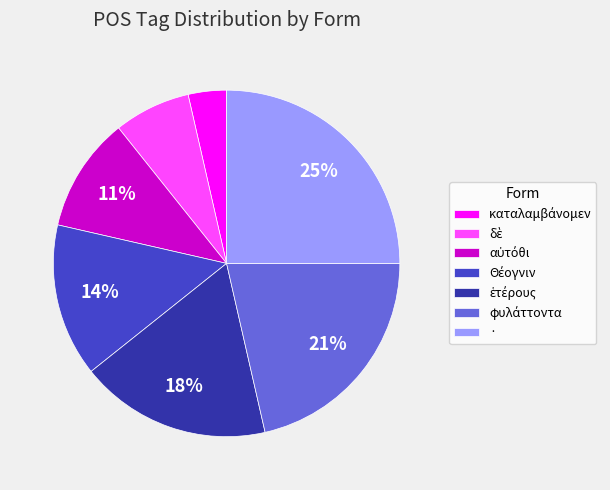

Which slice is the largest?

·